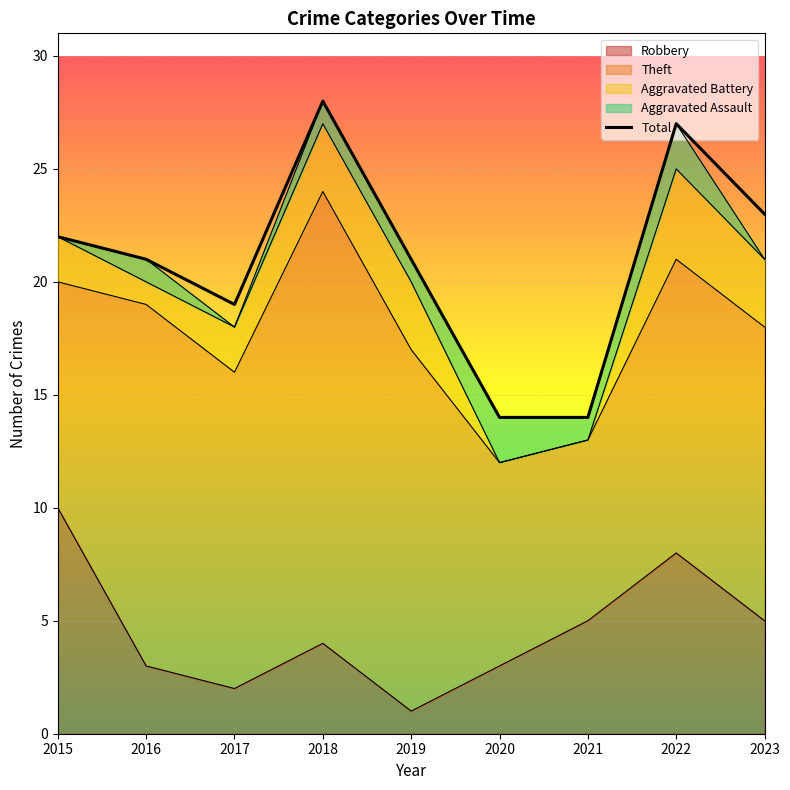

Is it true that the value at 2018 is 20?

False